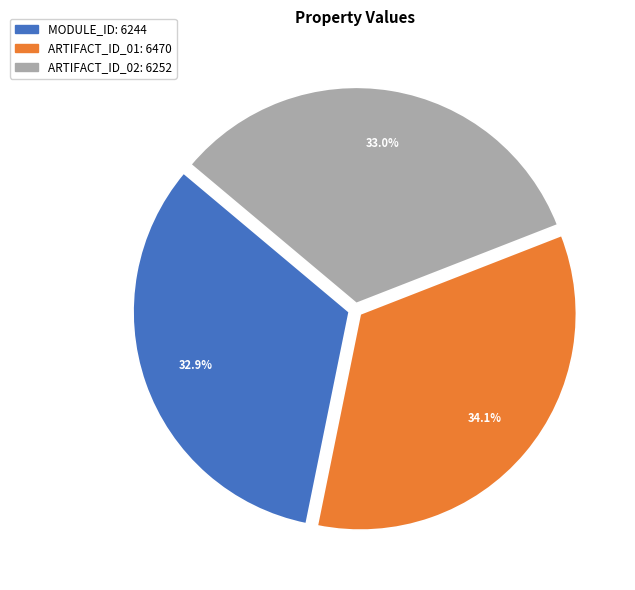

The ARTIFACT_ID_01 slice represents 34% of the pie. True or false?

True